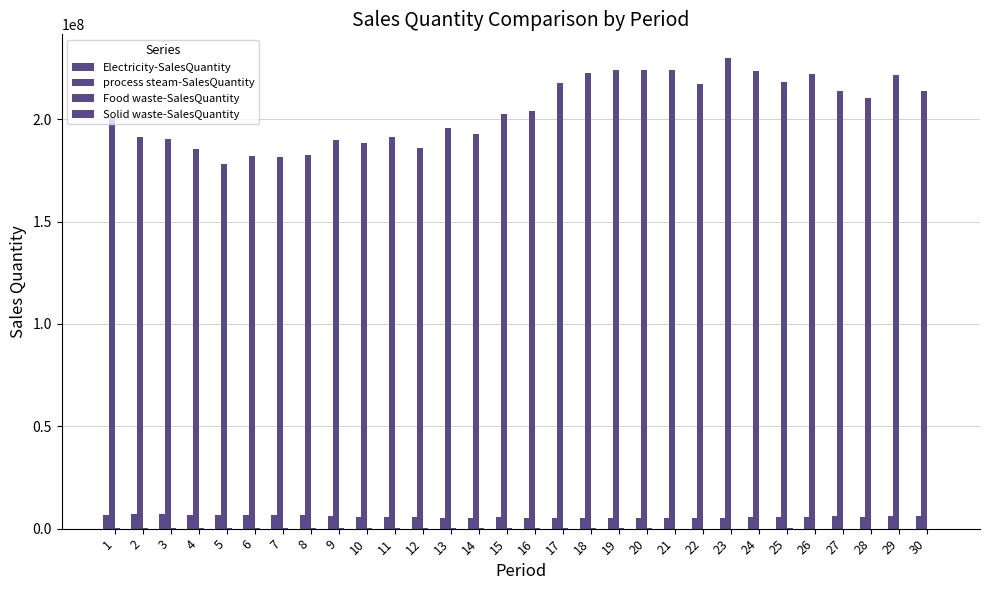

What is the greatest value displayed?

229973363.8